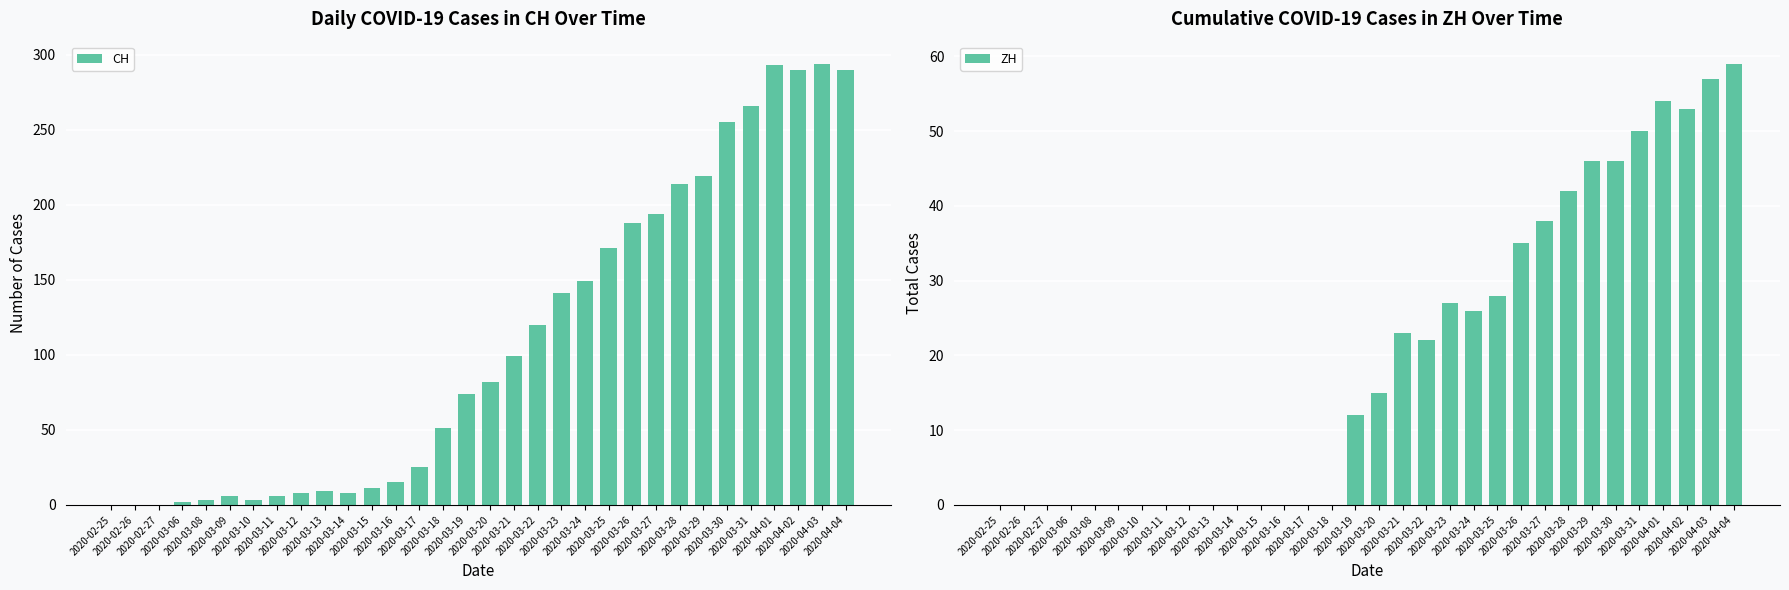

How many data points does each series have?

32